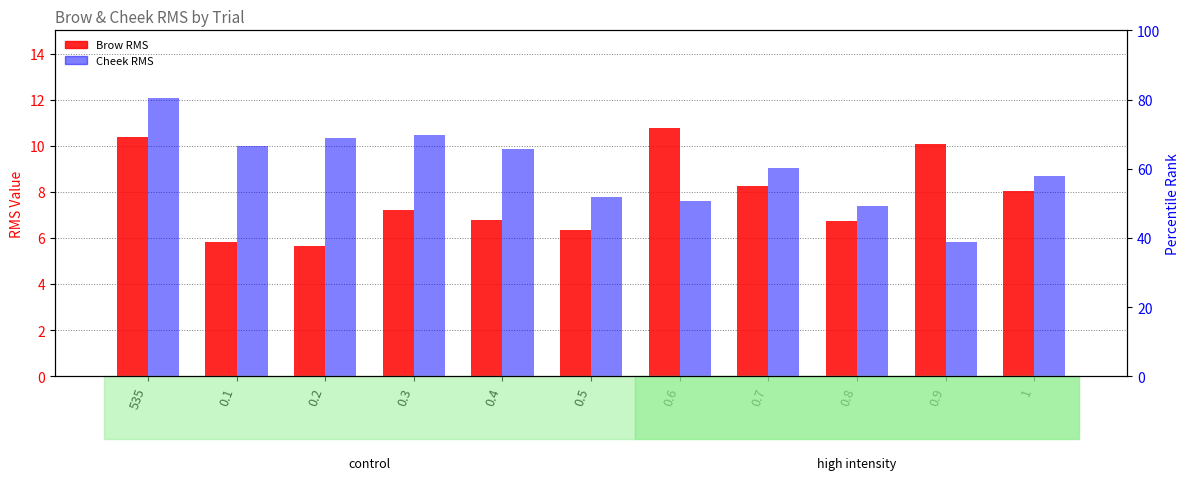

List the series in order of their peak value, highest first.

Cheek RMS, Brow RMS